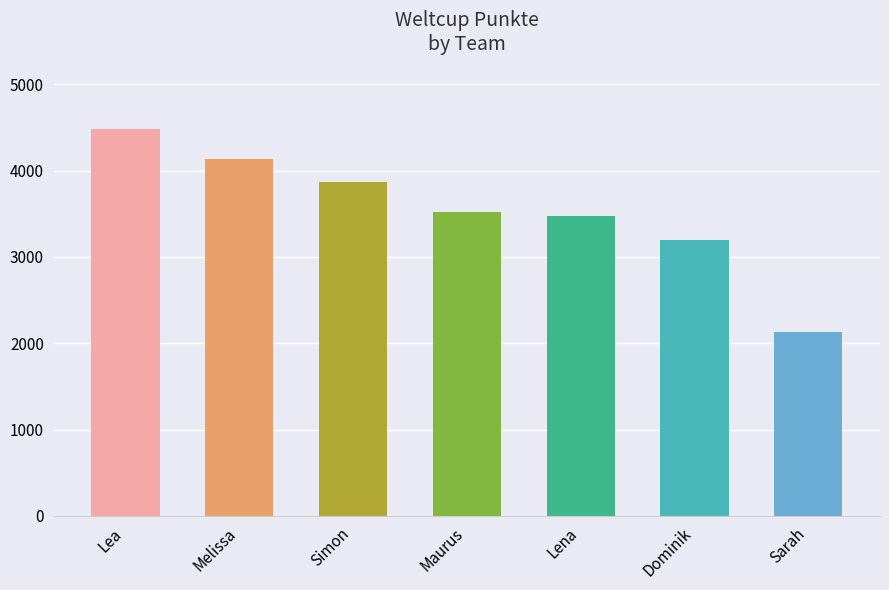

What is the label of the 4th bar from the left?

Maurus